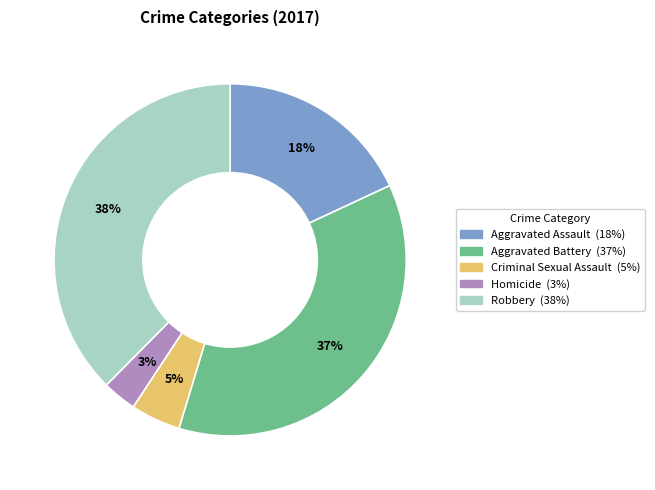

To the nearest percent, what is the average slice percentage?

20%